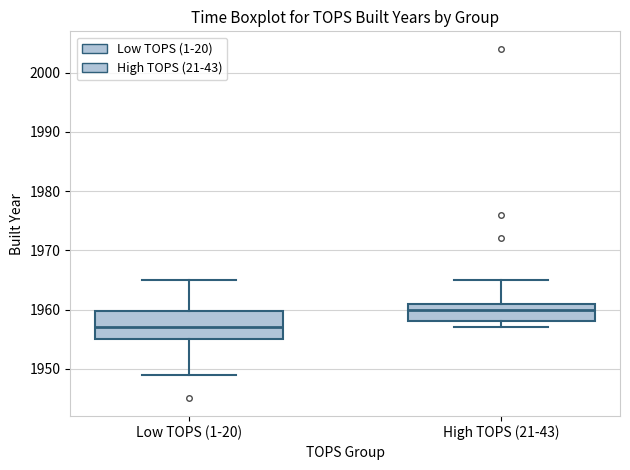

Which box has the highest median line?

High TOPS (21-43)